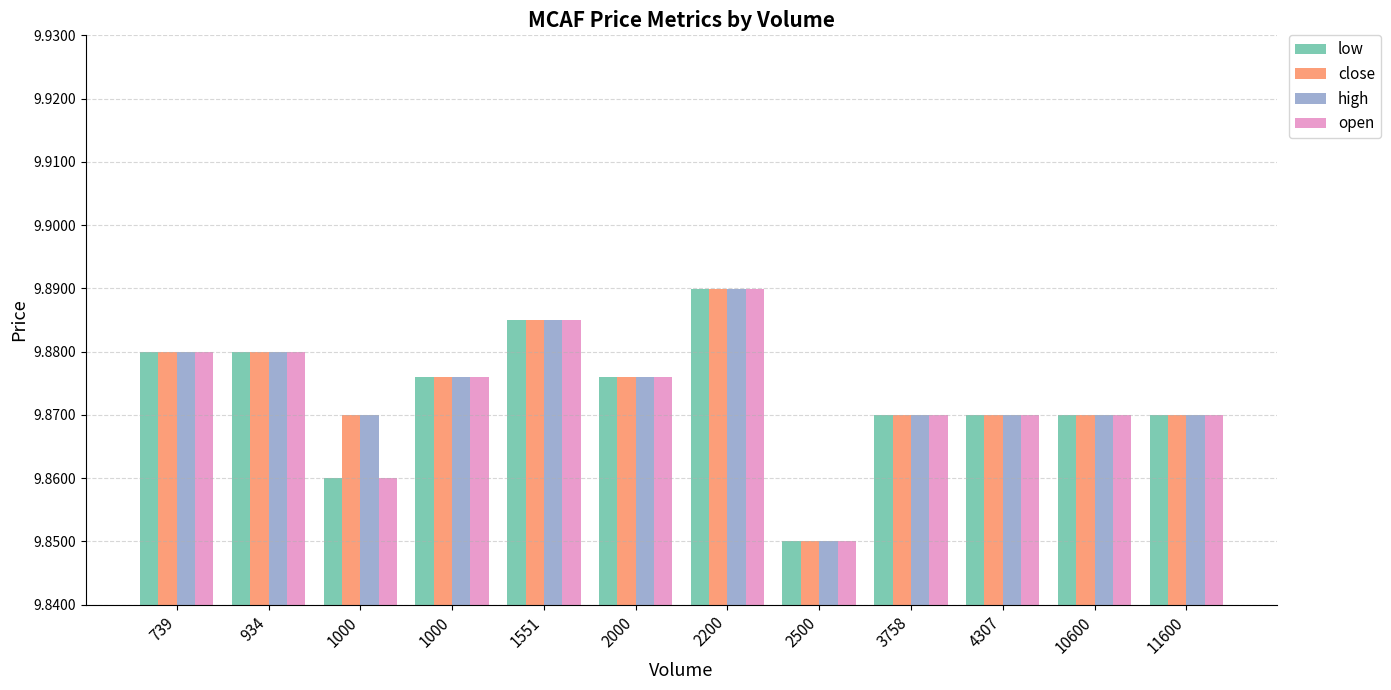

How many categories are shown in the chart?

12